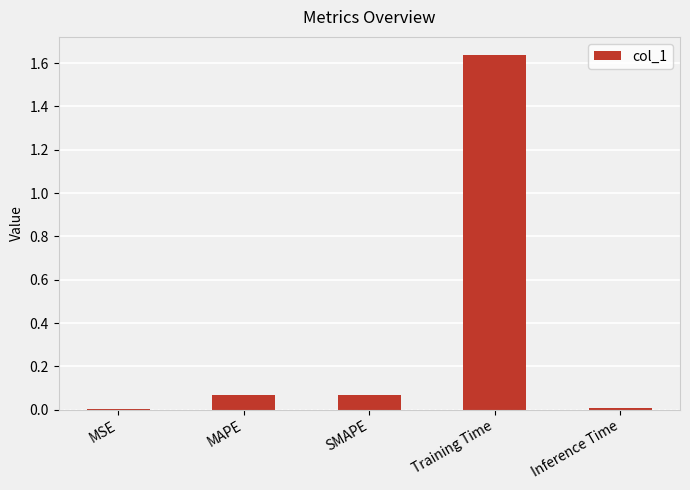

The chart shows a value of 2.9 at Training Time. True or false?

False